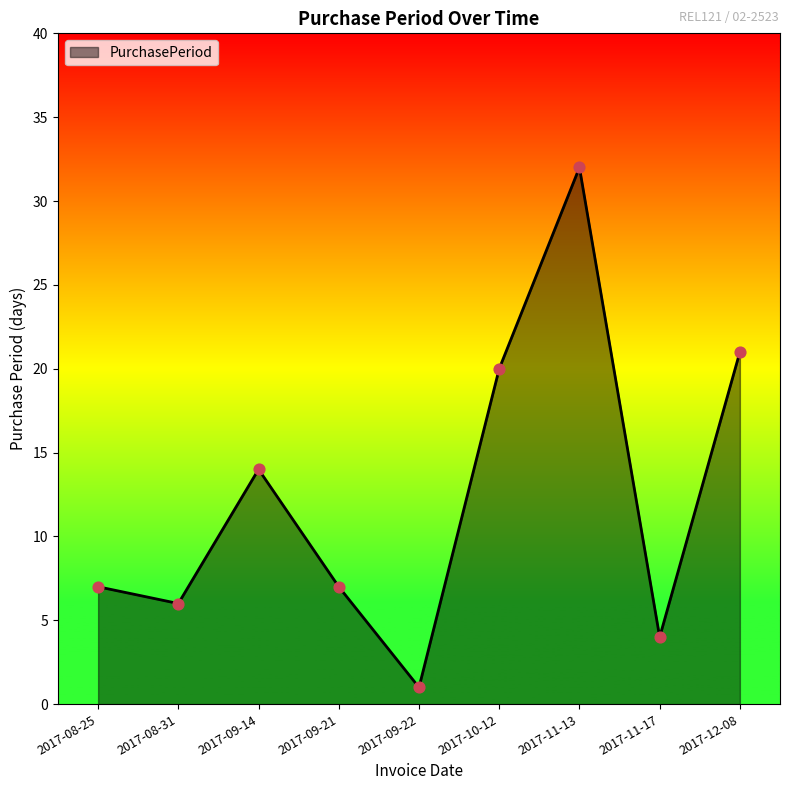

What is the ratio of the value at 2017-11-17 to the value at 2017-09-22?

4.0